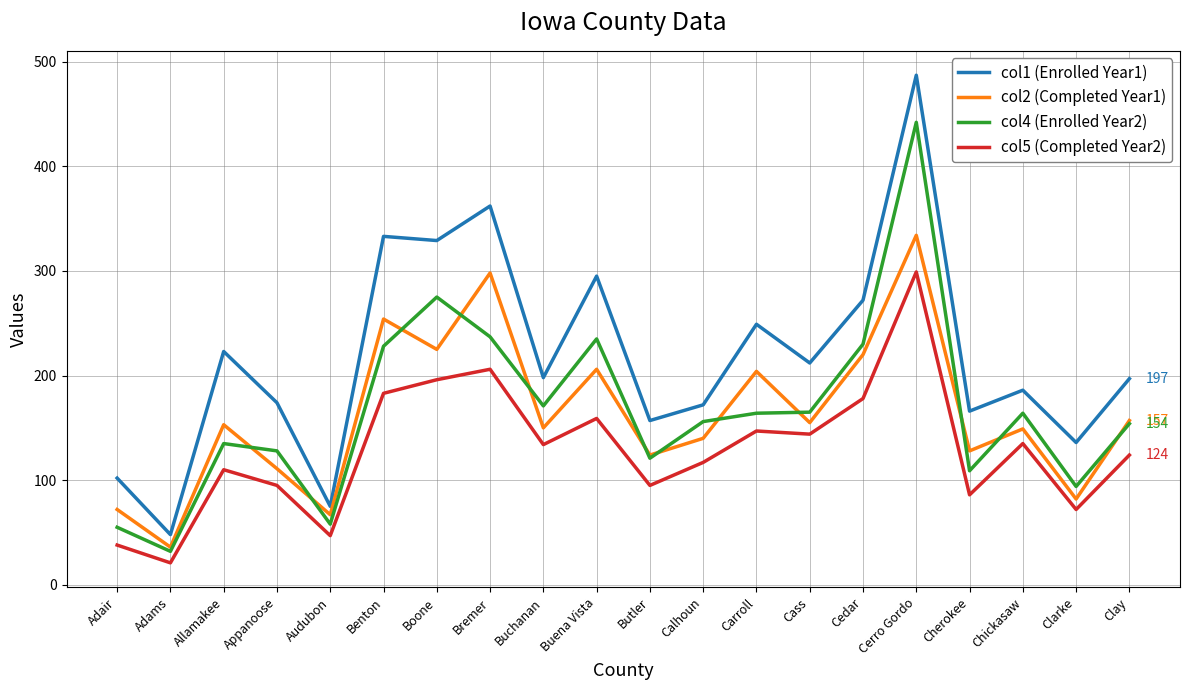

What position from the left is Cass?

14